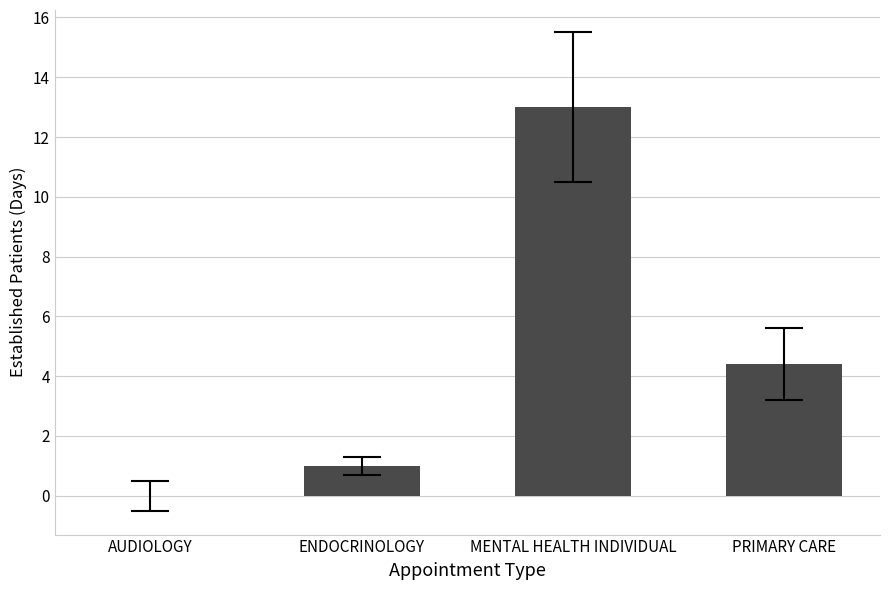

What is the sum of all values?

18.4